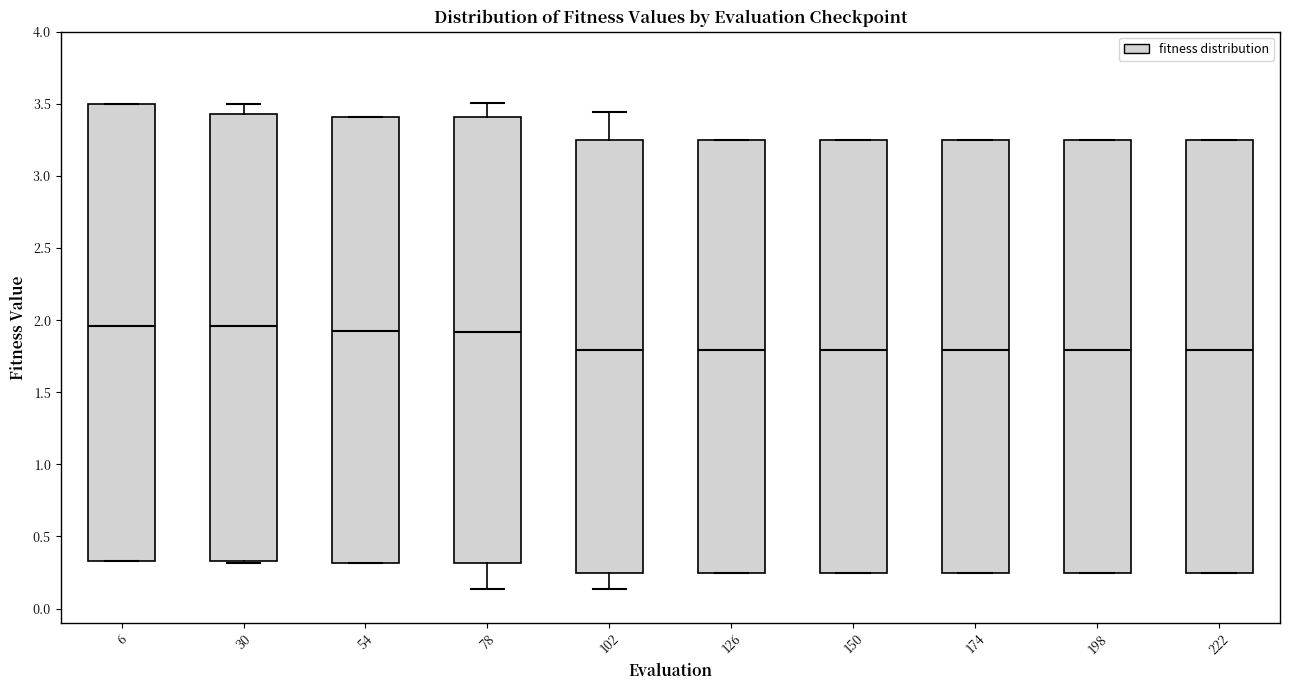

Comparing the boxes themselves (not the whiskers), which one is the tallest?

6